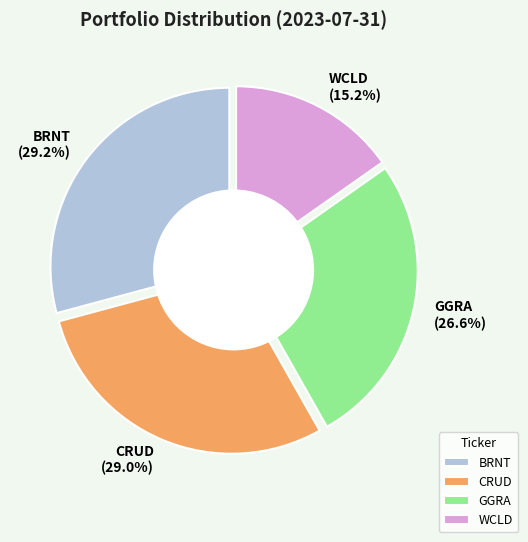

What percentage is the GGRA slice, to the nearest percent?

27%